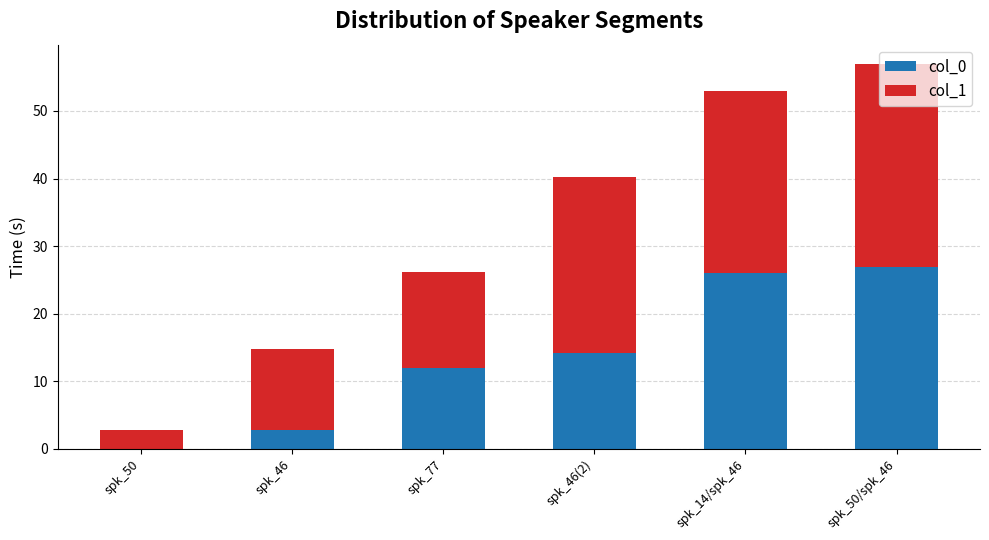

The value of col_0 at spk_77 is 12.0. True or false?

True